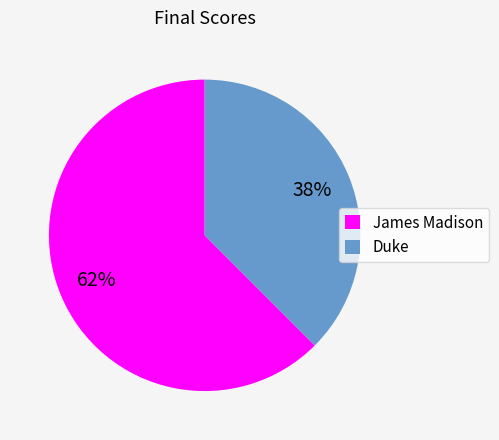

Do Duke and James Madison together represent more than half of the pie?

Yes